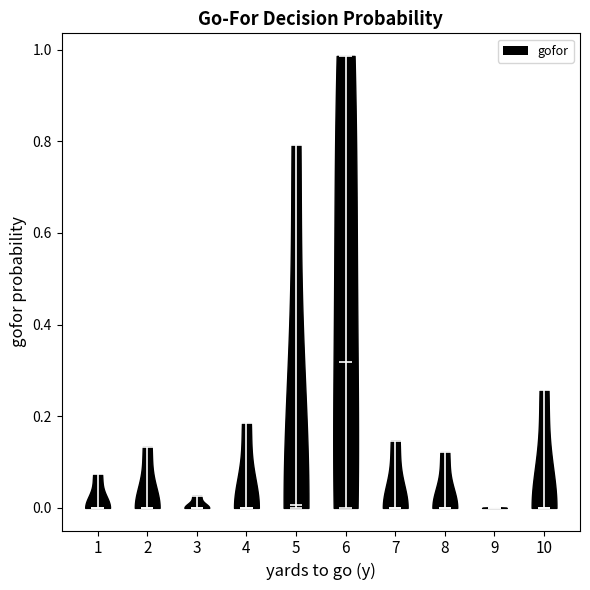

What is the lowest point the violin at x = 9 reaches on the y-axis? The values are not printed on the chart, so give them approximately, as read against the axis.

0.00